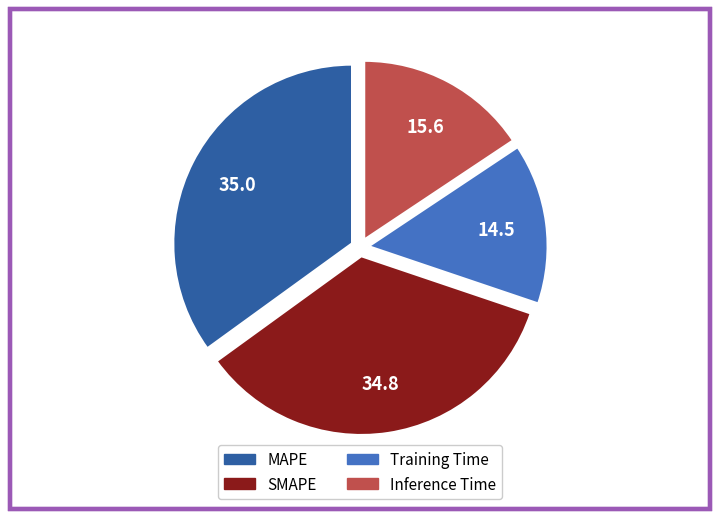

Combined, do Inference Time and MAPE account for over 50%?

Yes